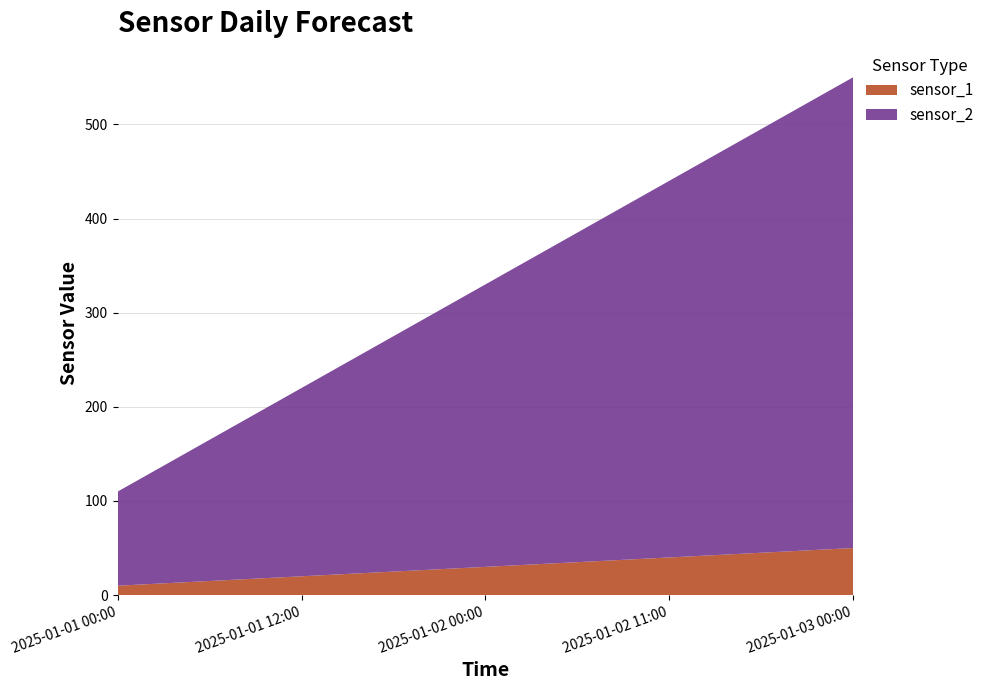

Reading left to right, what are all the values shown in this chart?

sensor_1: 2025-01-01 00:00=10	2025-01-01 12:00=20	2025-01-02 00:00=30	2025-01-02 11:00=40	2025-01-03 00:00=50
sensor_2: 2025-01-01 00:00=100	2025-01-01 12:00=200	2025-01-02 00:00=300	2025-01-02 11:00=400	2025-01-03 00:00=500